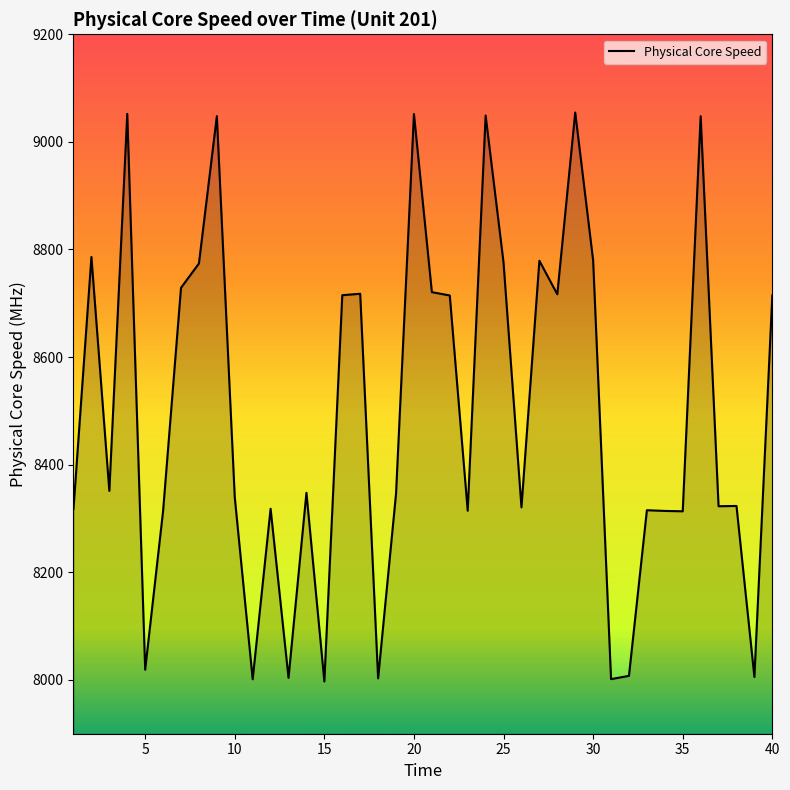

How many lines are shown in the chart?

1